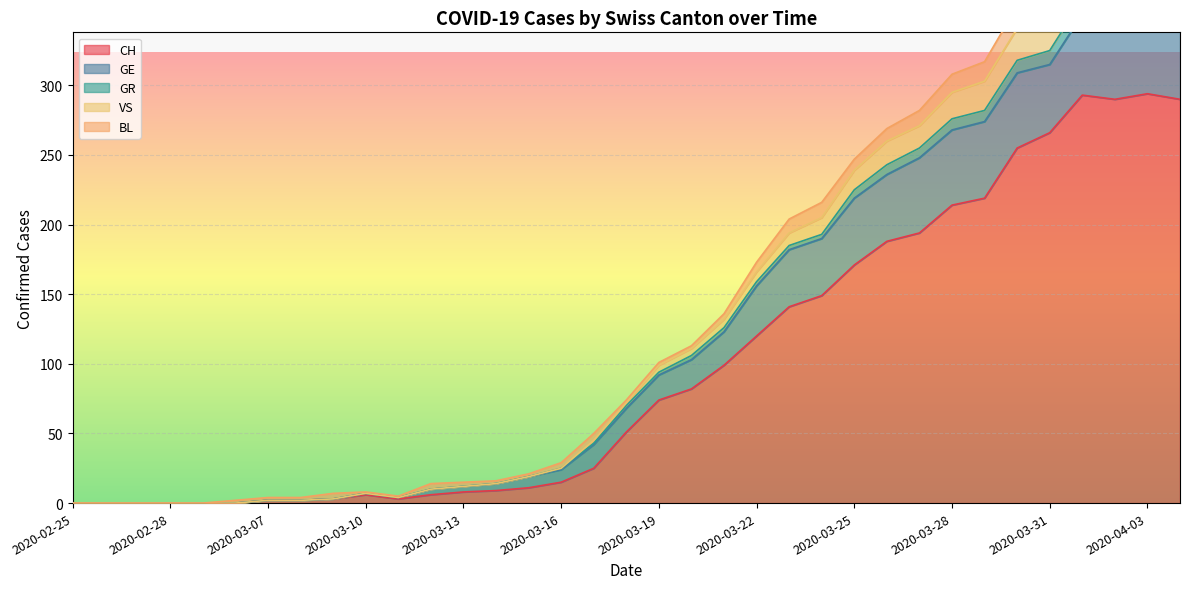

Which series changed the most between 2020-03-20 and 2020-04-03?

VS